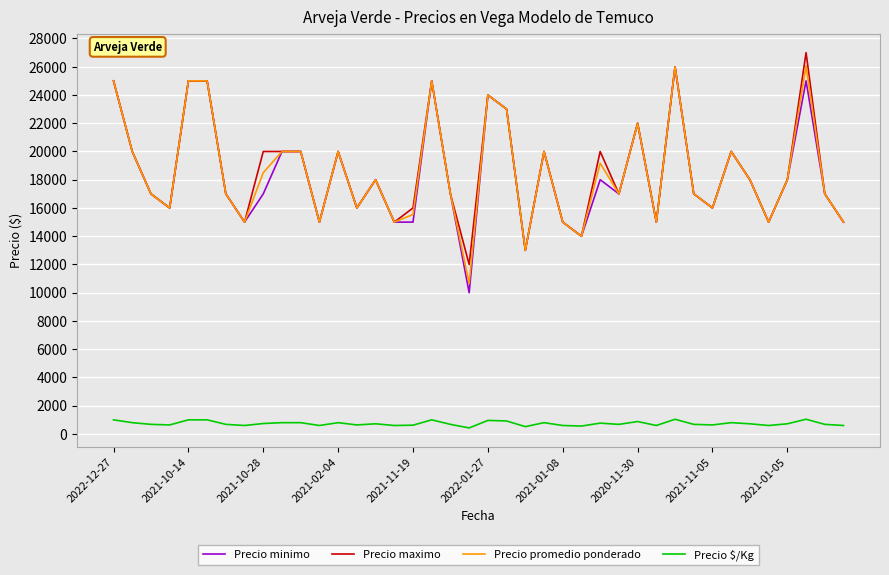

What is the greatest value displayed?

27000